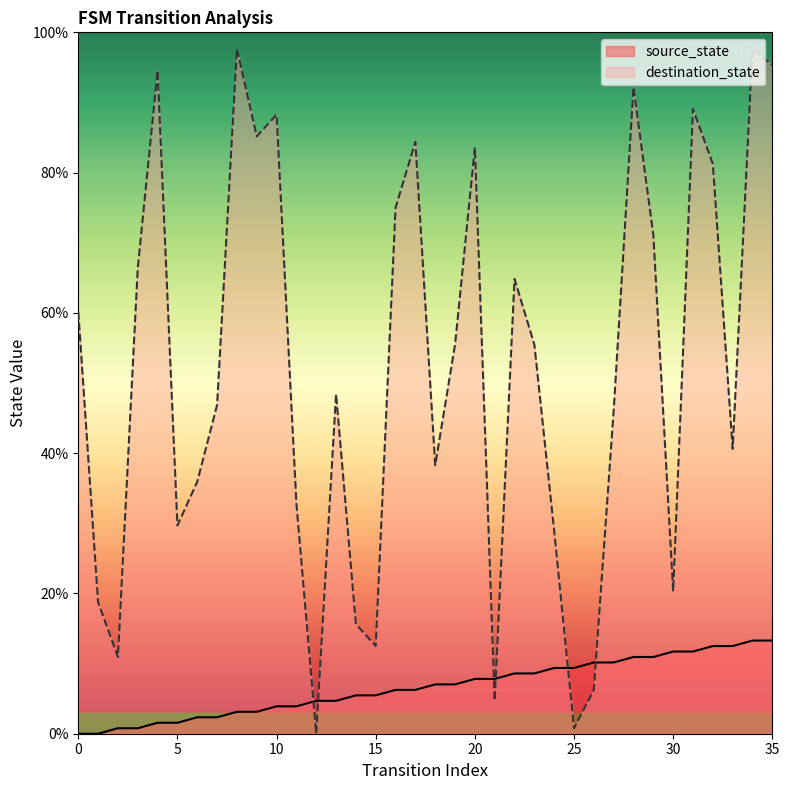

True or false: destination_state and source_state cross at least once.

True